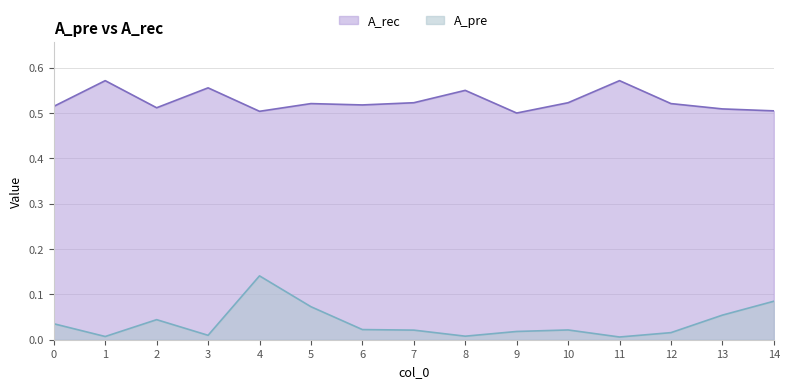

Does the chart display data point markers on the line(s)?

No